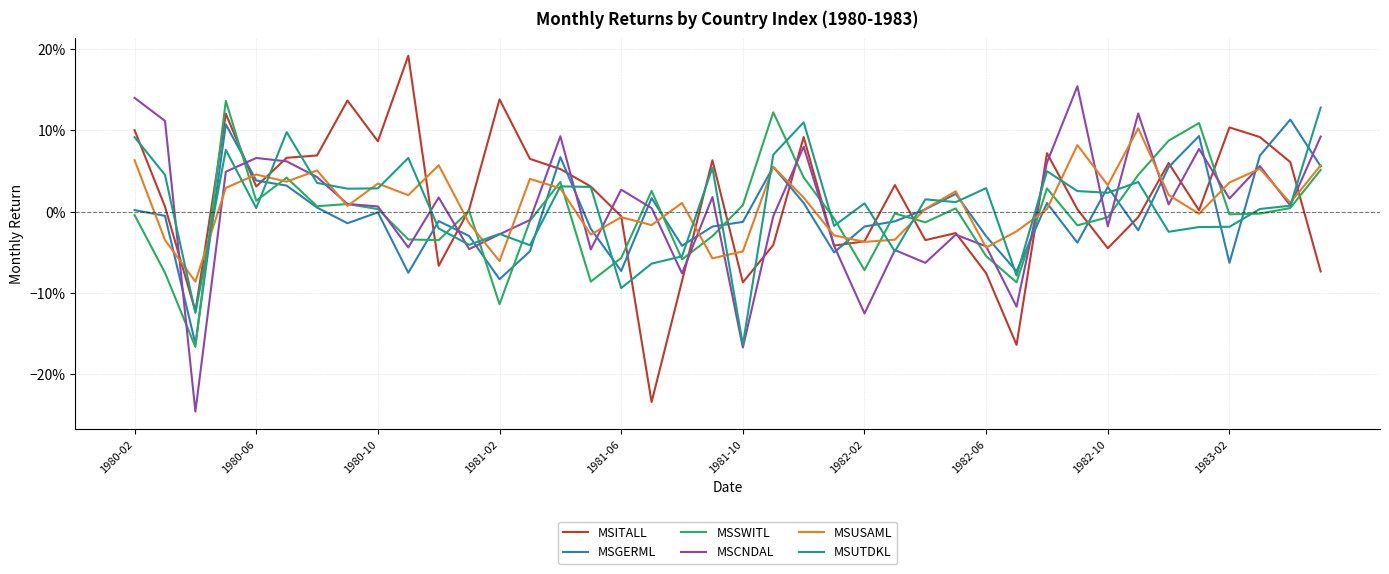

Does the chart display data point markers on the line(s)?

No